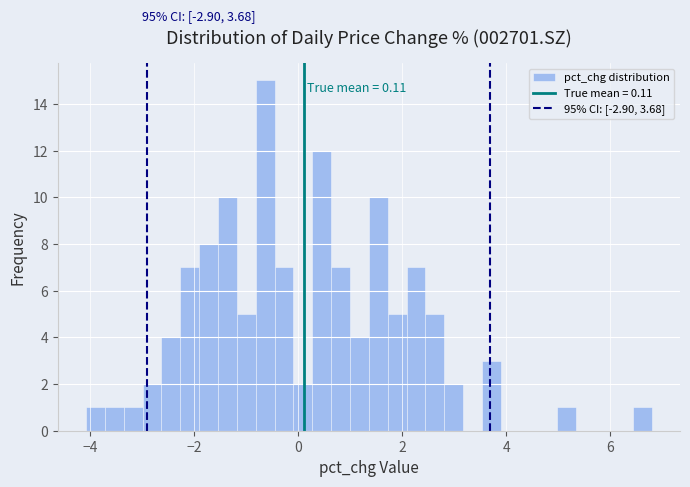

Read against the x-axis, roughly where is the centre of the tallest bar?

-0.6